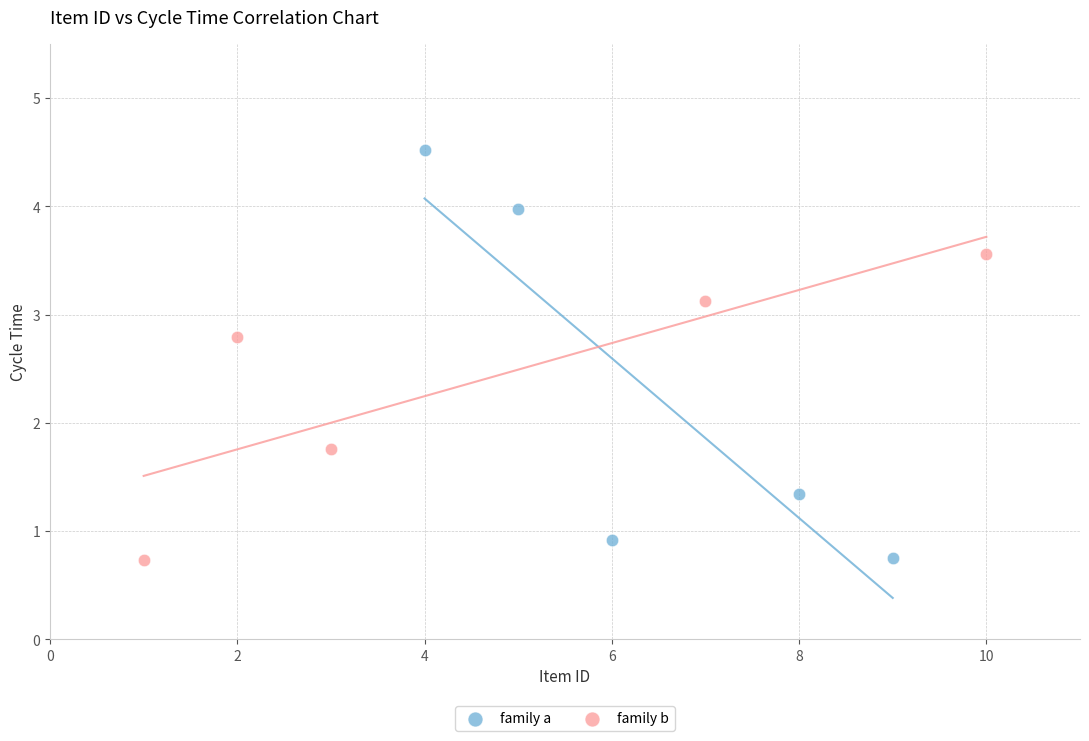

Which series has the largest Y range (max minus min)?

family a